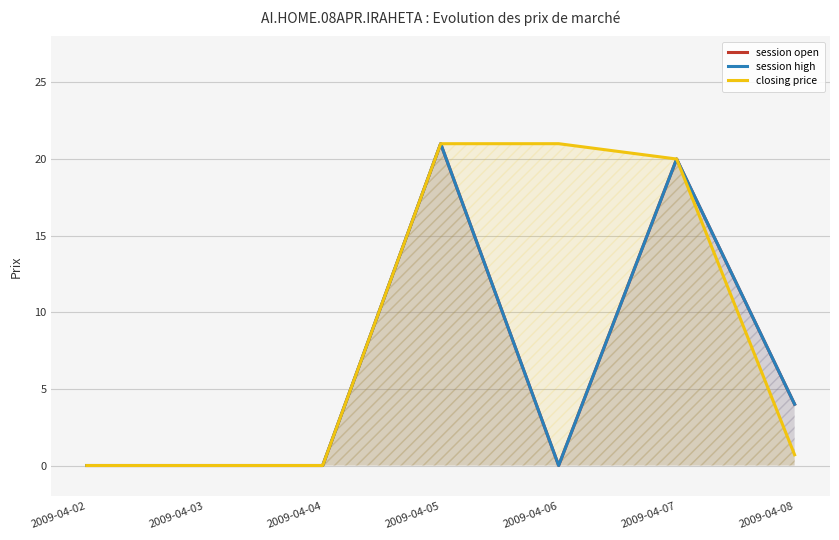

Reading right to left, what are all the values shown in this chart?

session open: 2009-04-08=4.0	2009-04-07=20.0	2009-04-06=0.0	2009-04-05=21.0	2009-04-04=0.0	2009-04-03=0.0	2009-04-02=0.0
session high: 2009-04-08=4.0	2009-04-07=20.0	2009-04-06=0.0	2009-04-05=21.0	2009-04-04=0.0	2009-04-03=0.0	2009-04-02=0.0
closing price: 2009-04-08=0.7	2009-04-07=20.0	2009-04-06=21.0	2009-04-05=21.0	2009-04-04=0.0	2009-04-03=0.0	2009-04-02=0.0